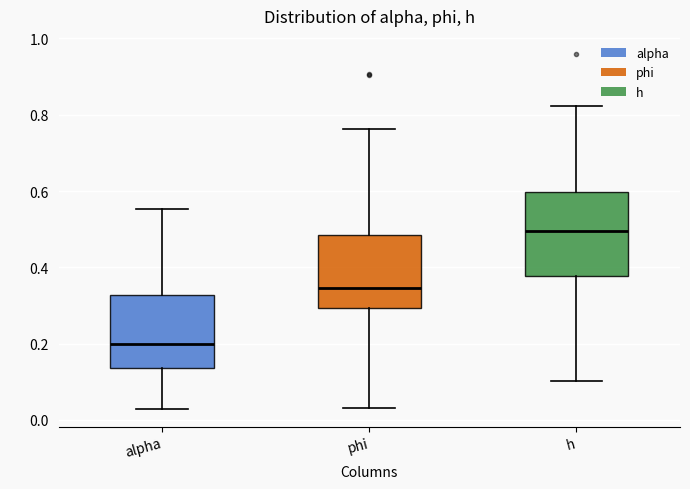

Where does the lower whisker of the box for alpha end on the y-axis? The values are not printed on the chart, so give them approximately, as read against the axis.

0.02